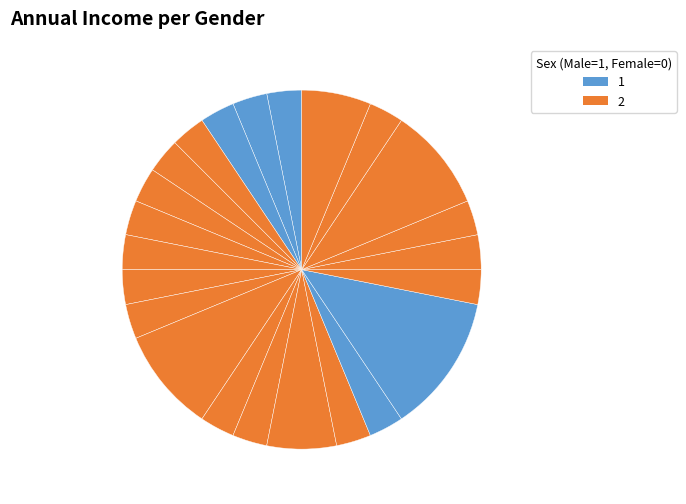

How many segments does this pie chart have?

23